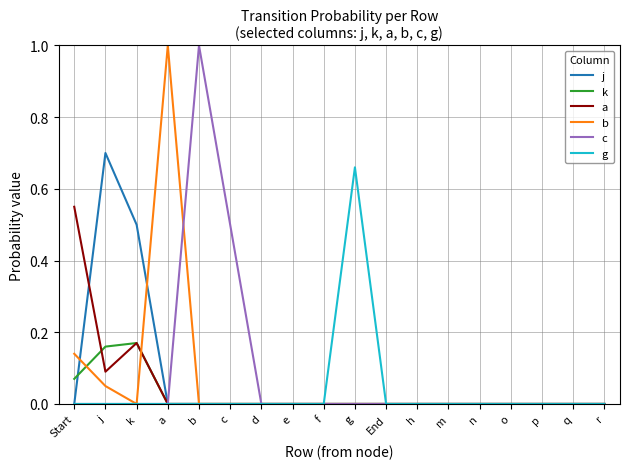

What is the spread (max minus min) of values at k?

0.5